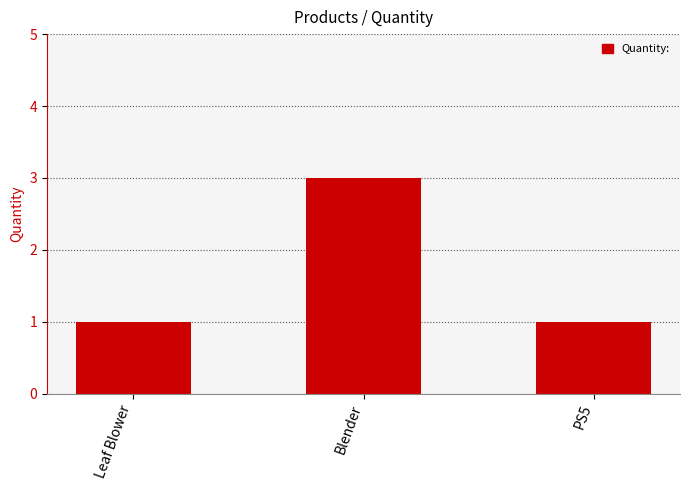

Between Leaf Blower and Blender, which is larger?

Blender